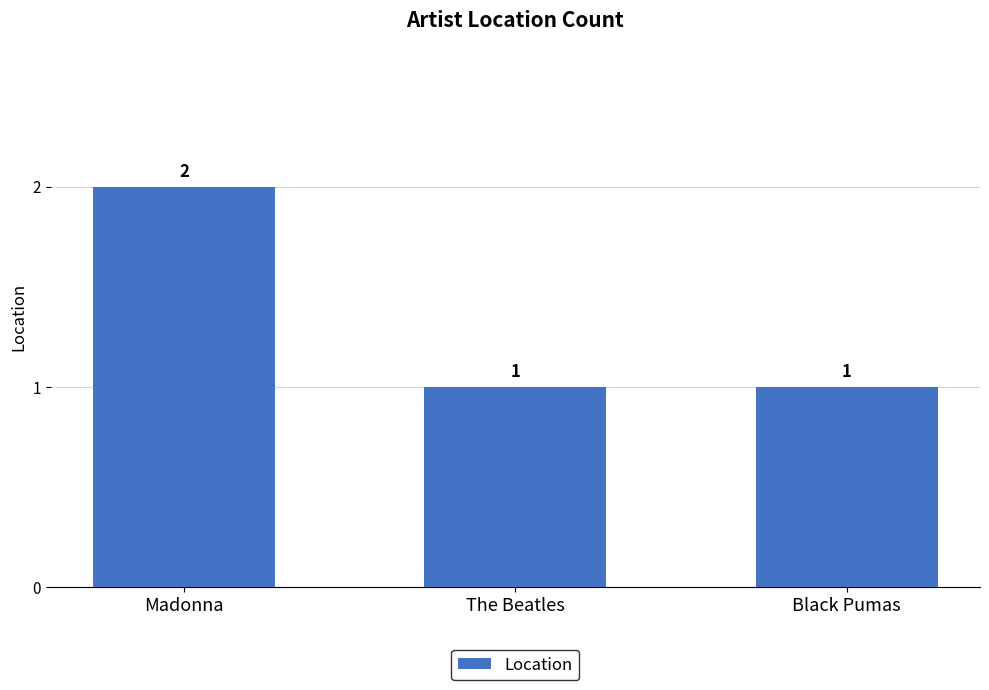

What is the change in value from Madonna to Black Pumas?

-1